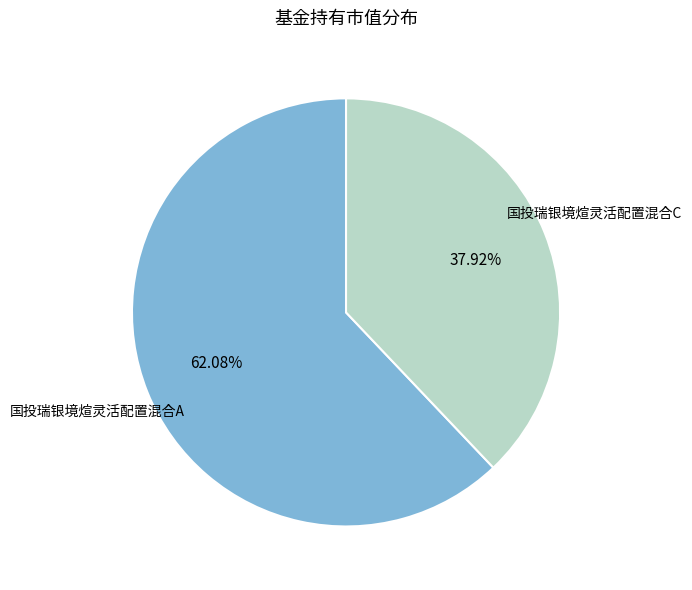

To the nearest percent, what is the difference between the largest and smallest slice percentages?

24%